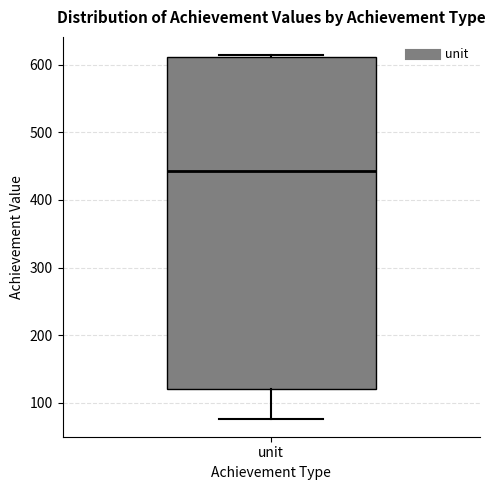

Read this box plot against the y-axis: the position of the median line, the range covered by the box, and the ends of both whiskers. The values are not printed on the chart, so give them approximately, as read against the axis.

median 440, box 120 to 610, whiskers 80 to 610